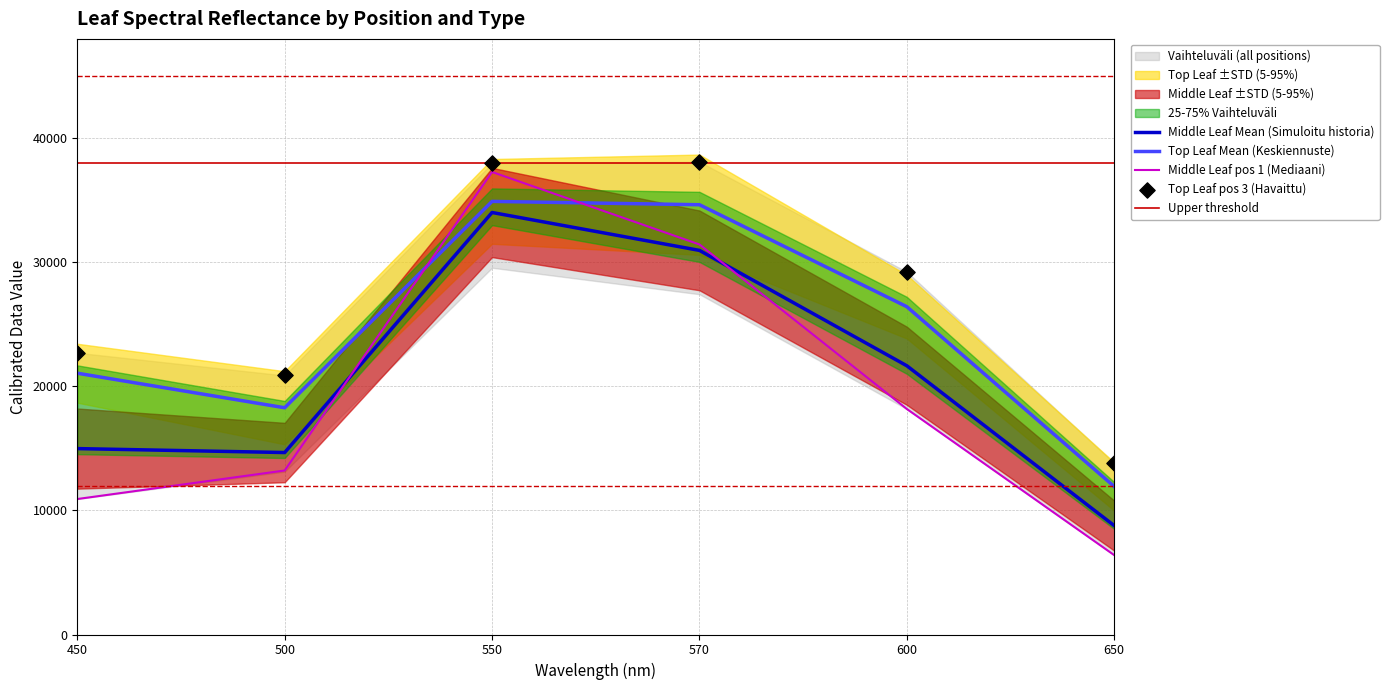

The value of Middle Leaf Mean (Simuloitu historia) at 550 is 52858.8. True or false?

False